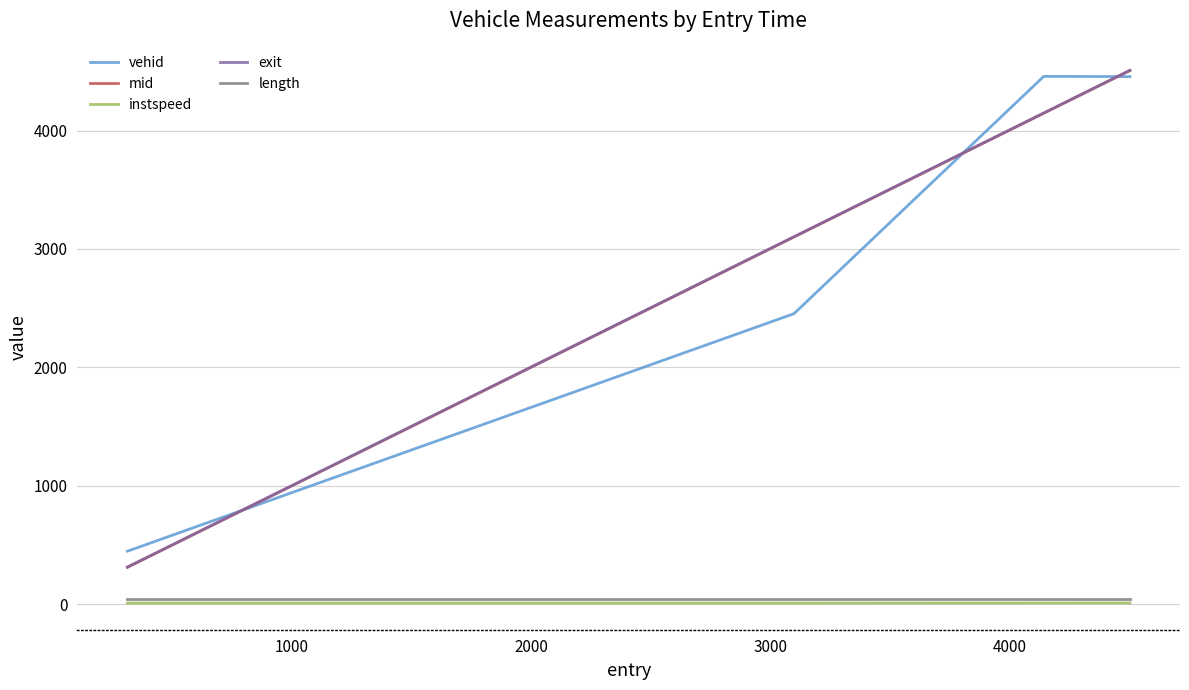

What is the highest value of the mid series?

4506.1